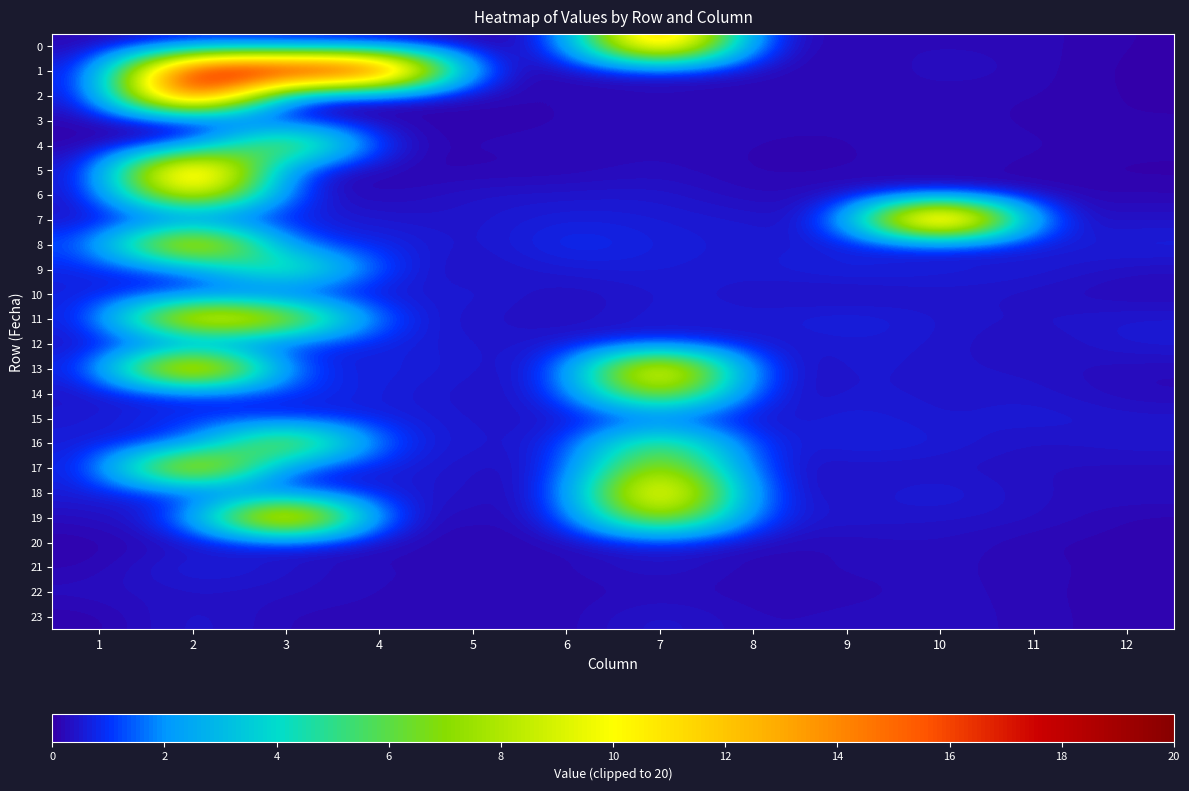

Which series has the widest spread of values?

1